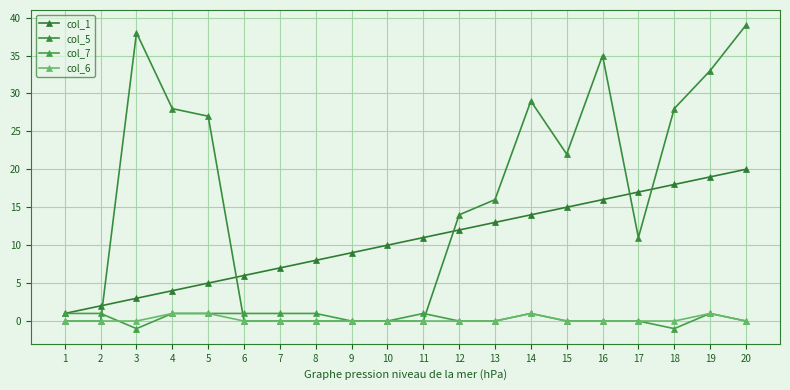

What is the difference between the maximum and minimum values in the col_6 series?

1